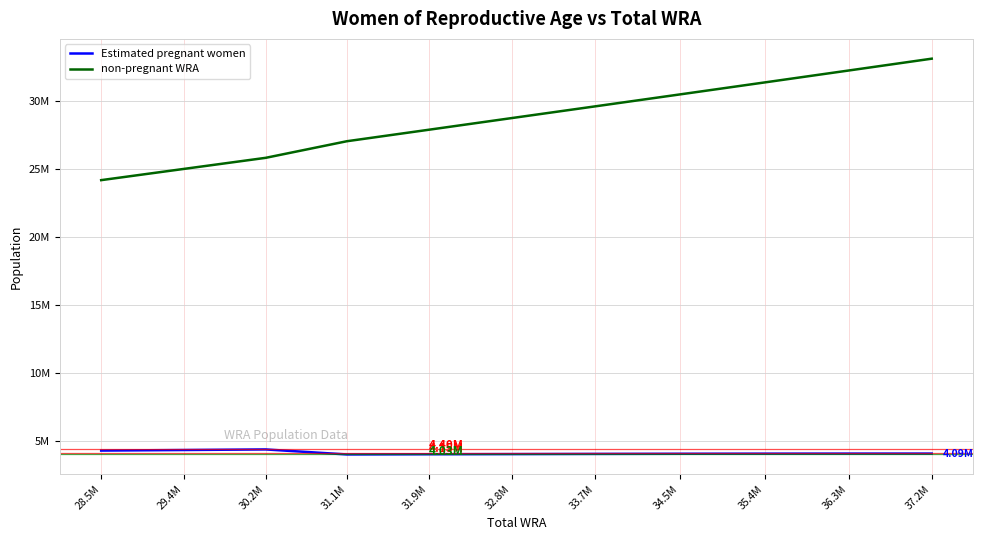

Between 32.8M and 29.4M, which is larger?

29.4M